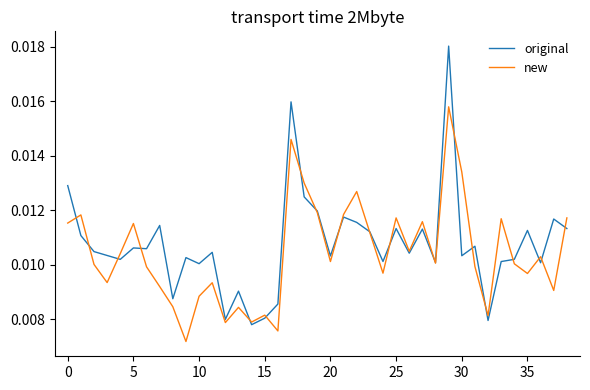

Rank the series by their maximum value, from lowest to highest.

new, original